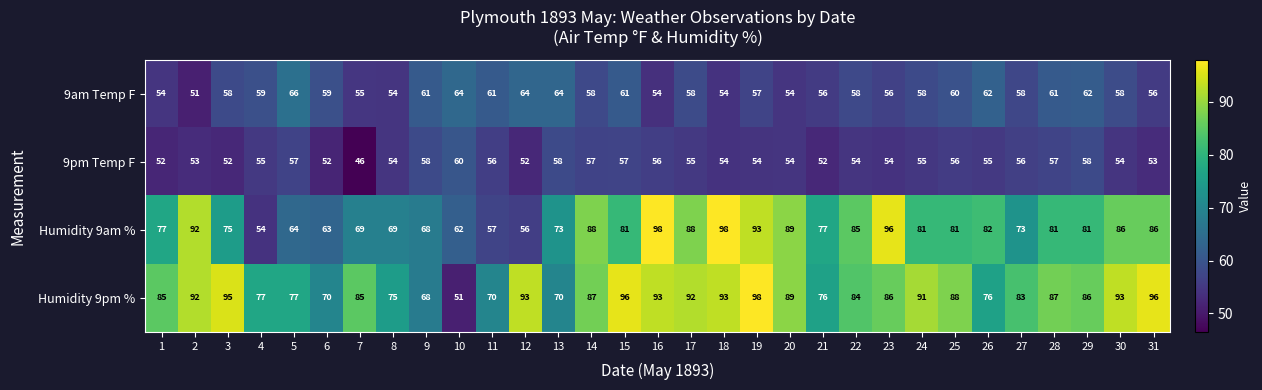

At 23, list the series in order from smallest to largest.

9pm Temp F, 9am Temp F, Humidity 9pm %, Humidity 9am %